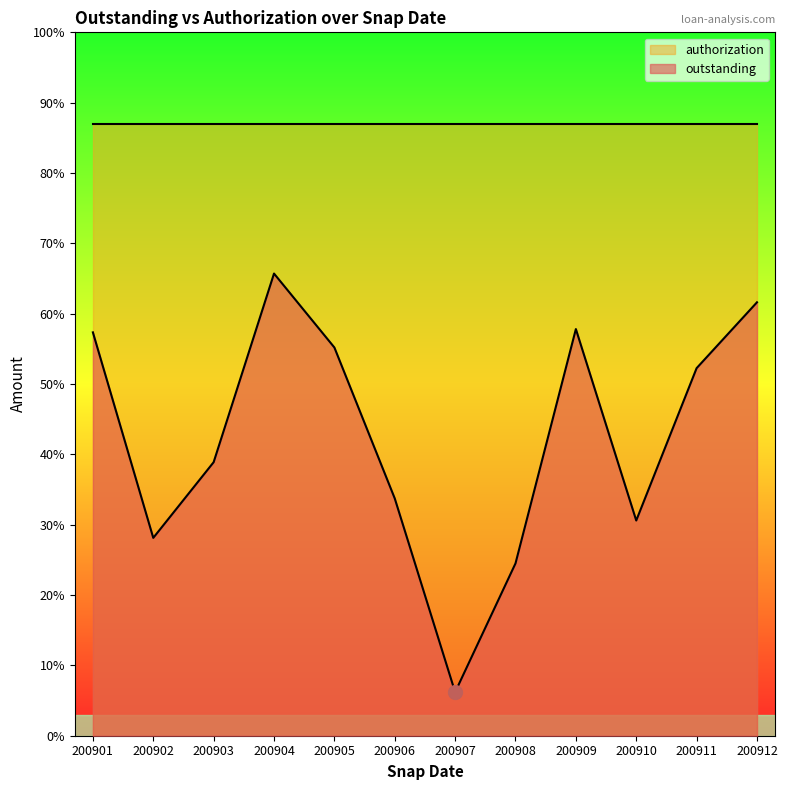

List the labels in order of value, largest first.

200904, 200912, 200909, 200901, 200905, 200911, 200903, 200906, 200910, 200902, 200908, 200907